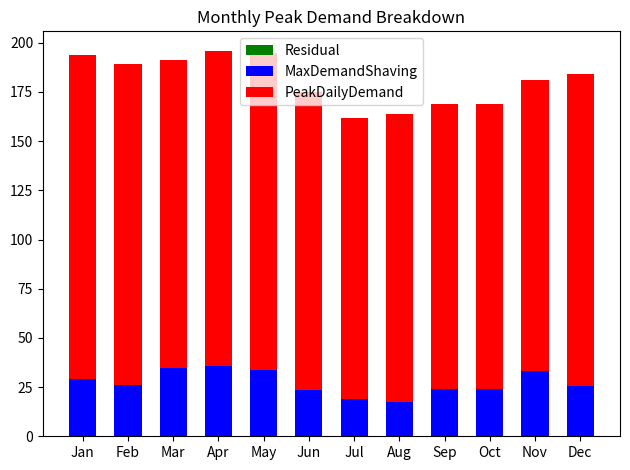

What is the sum of all PeakDailyDemand values?

1843.5